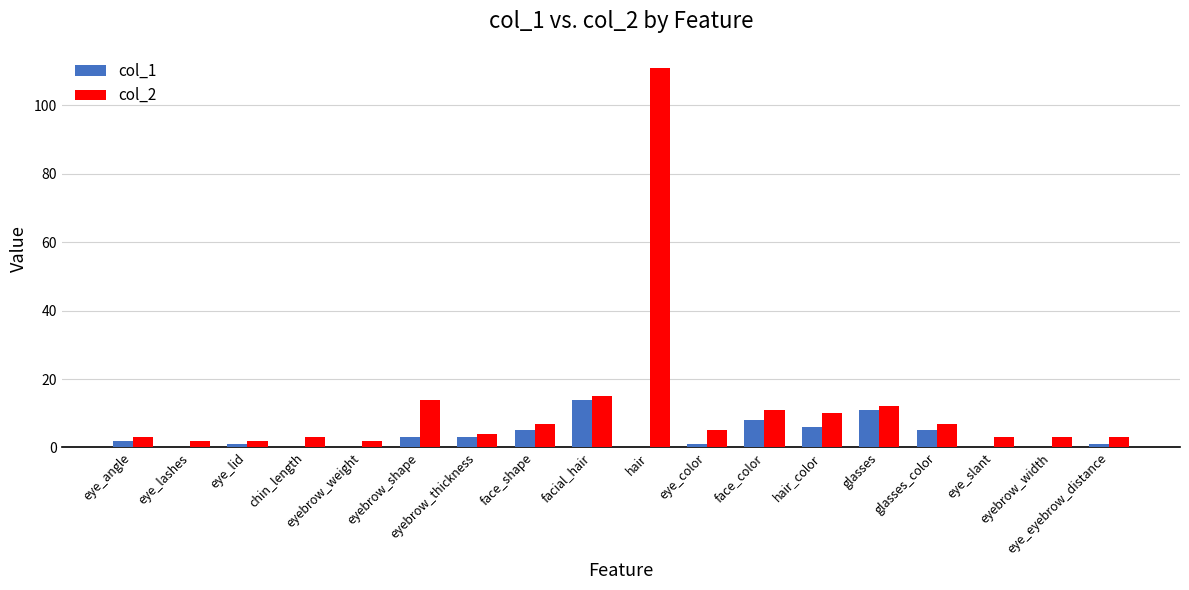

Which series has the largest total across all categories?

col_2